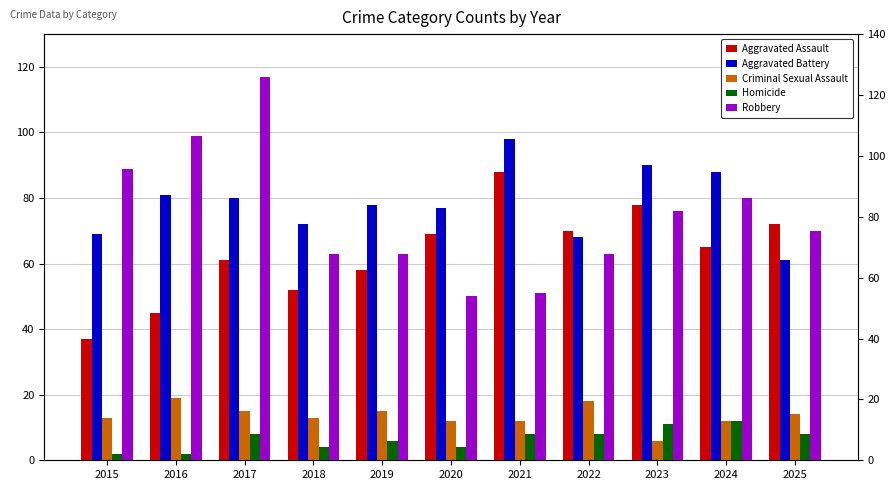

What is the value of the Homicide bar at the 1st from the left?

2